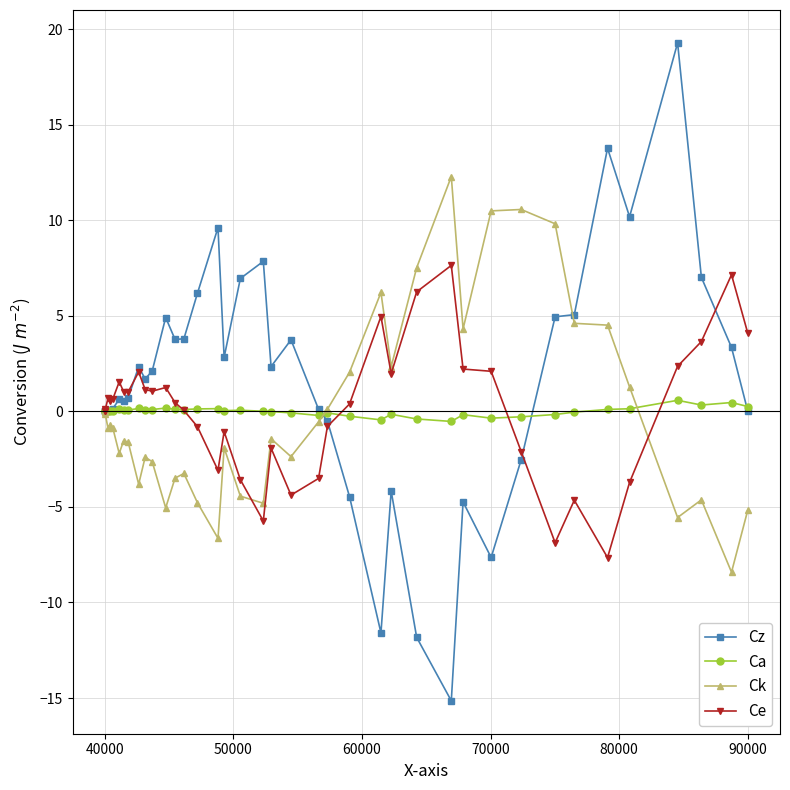

Rank the series by their maximum value, from highest to lowest.

Cz, Ck, Ce, Ca